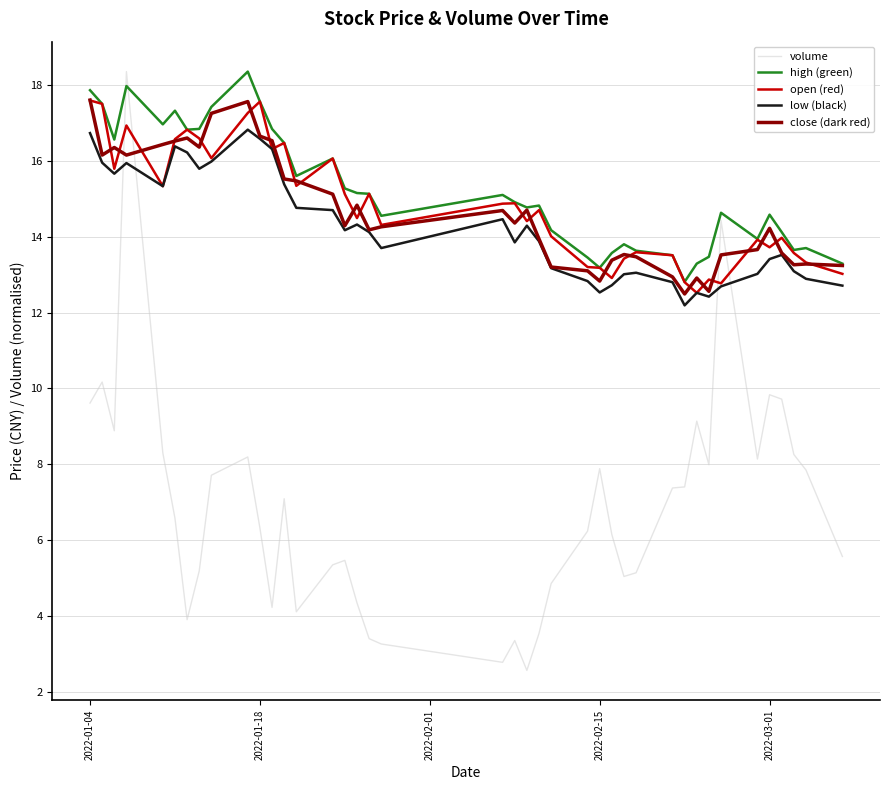

Which series has the largest range (max minus min)?

volume